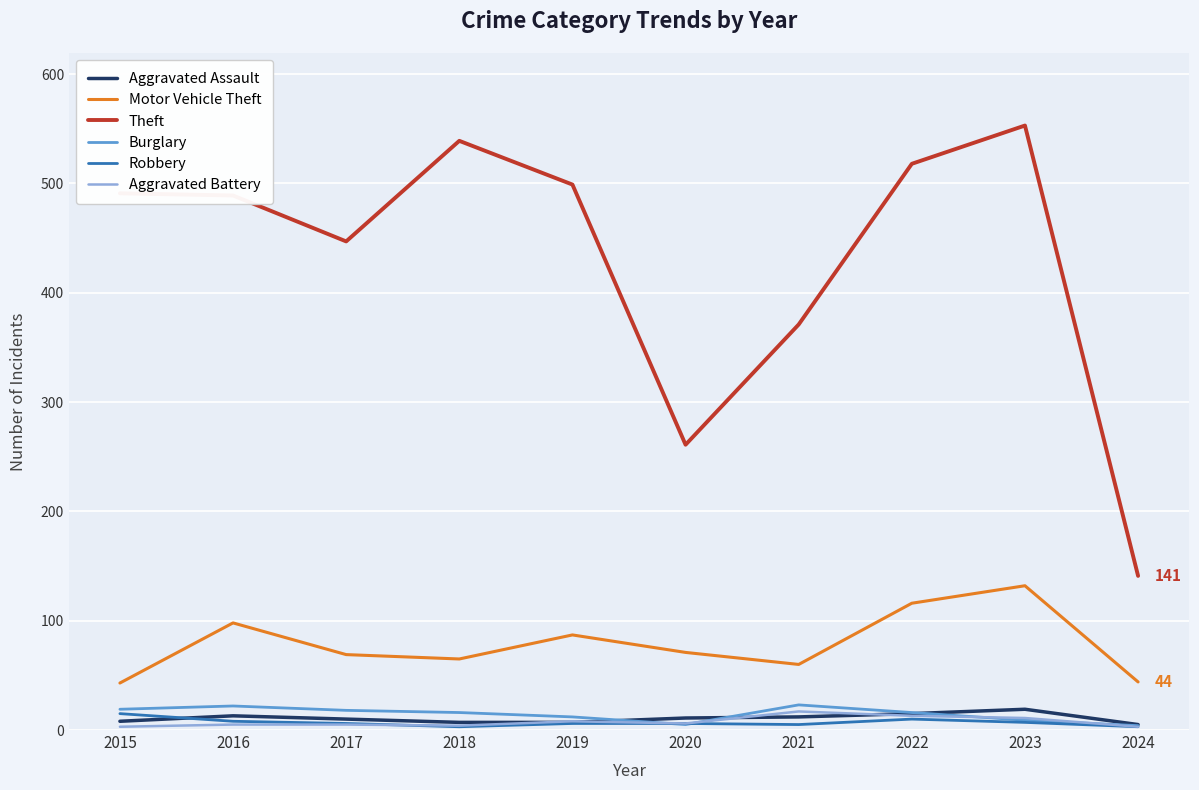

True or false: Burglary and Theft intersect in this chart.

False